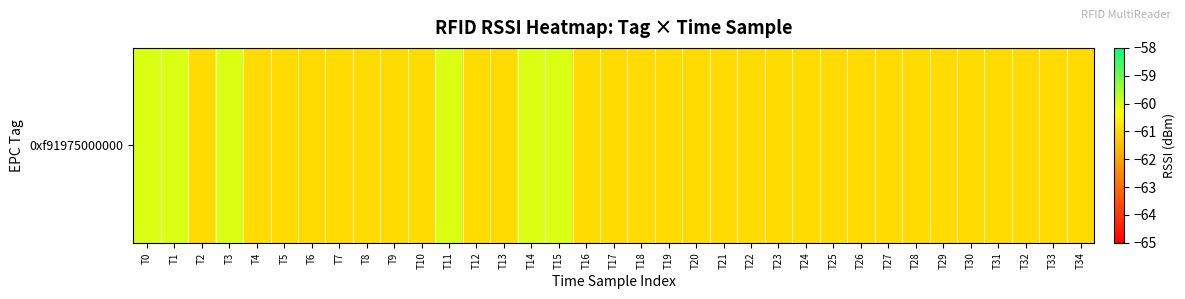

What is the minimum value shown in the chart?

-61